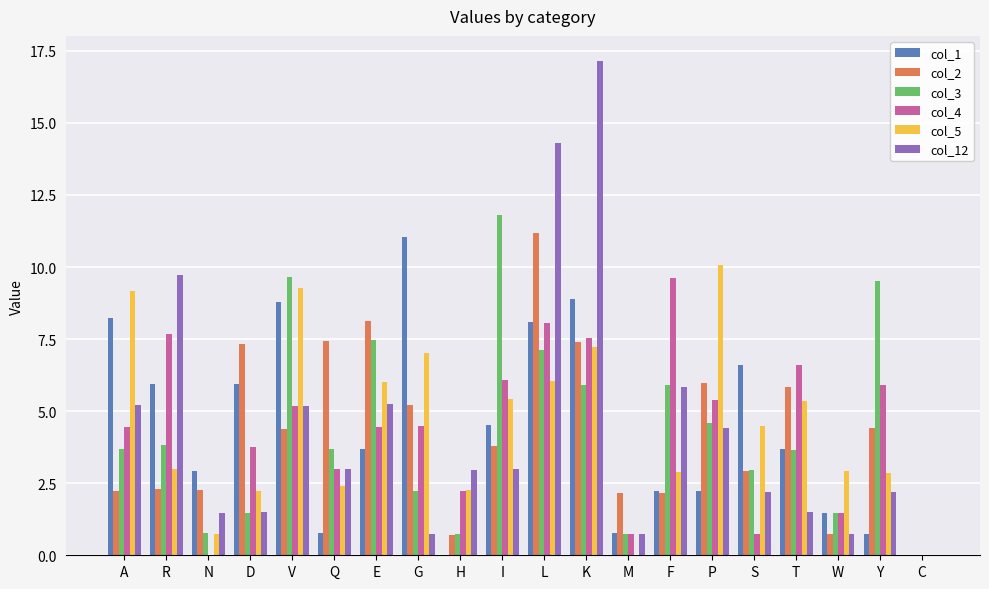

How many distinct data groups are displayed?

6